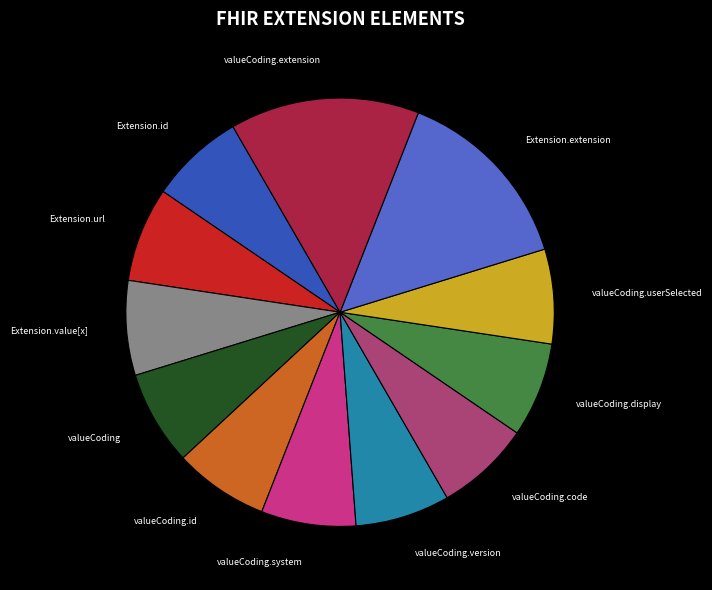

How many slices are in this pie chart?

12